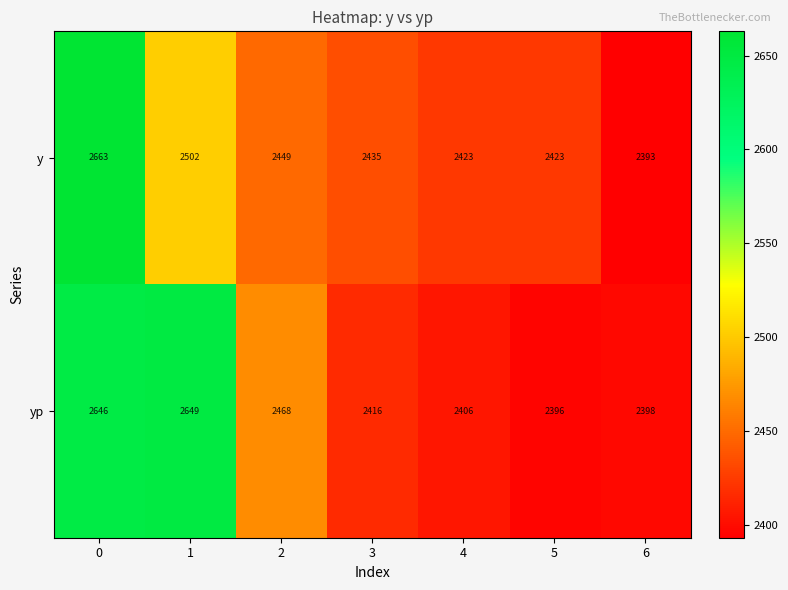

True or false: y has a value of 3451 at 4.

False